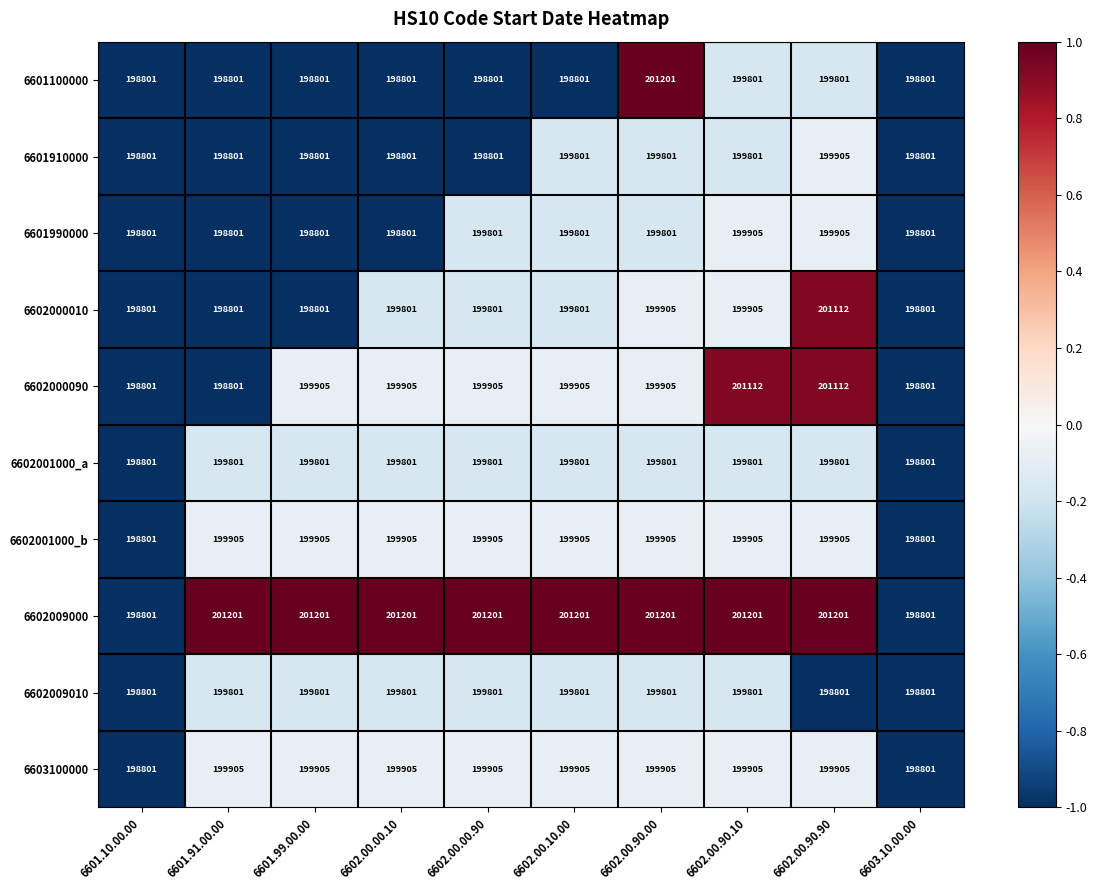

What is the difference between the maximum and minimum values in the 6602000010 series?

2311